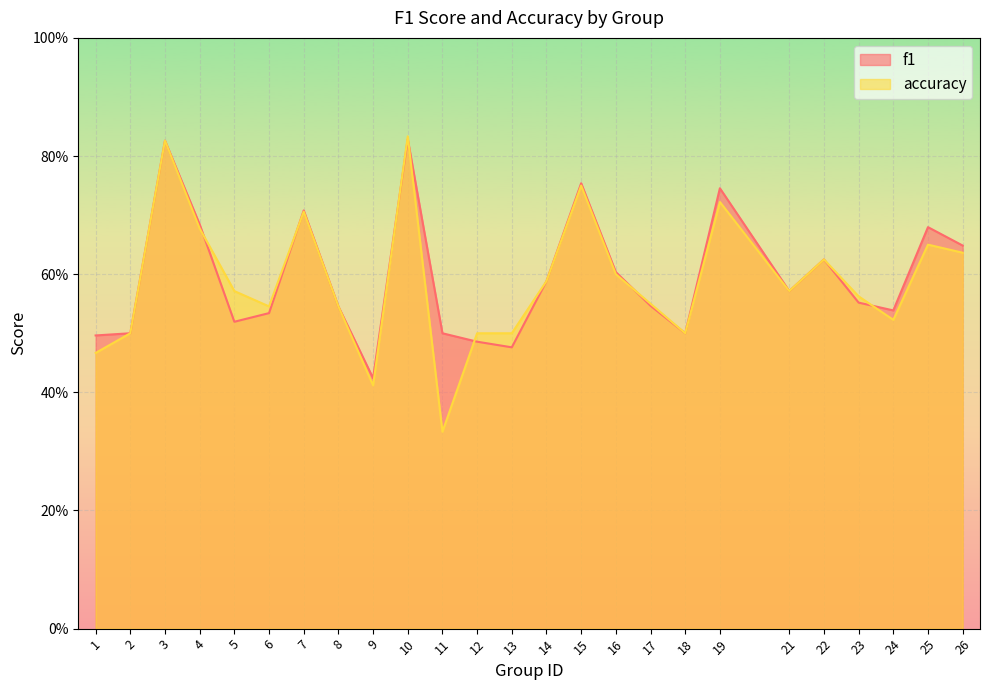

What is the sum of the f1 values at 25 and 3?

1.5